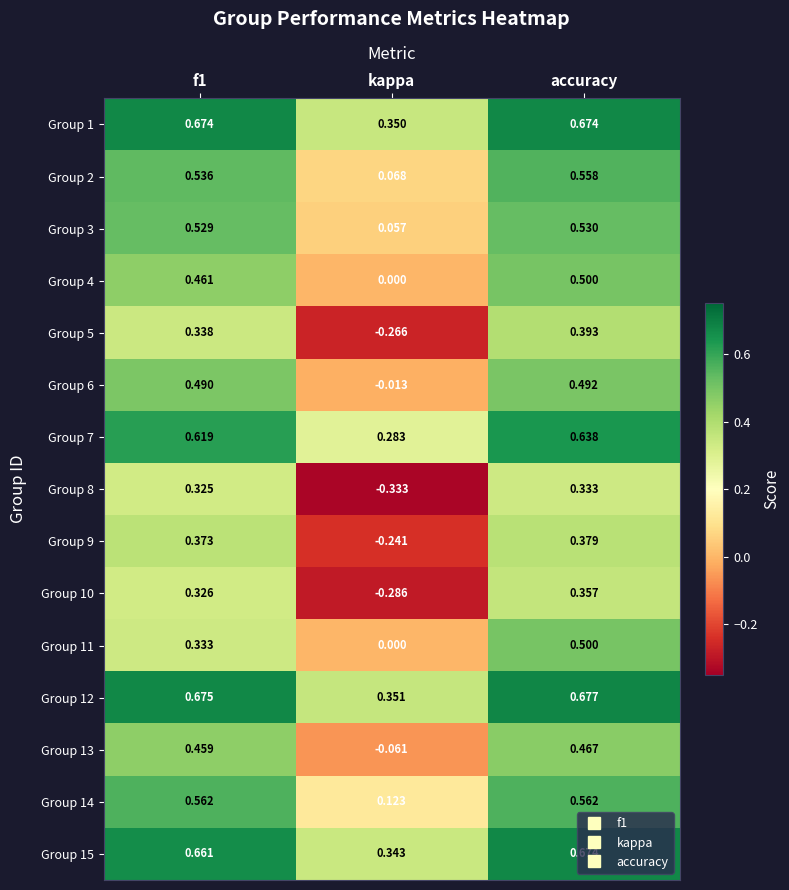

At which label is Group 9 closest to 0?

kappa